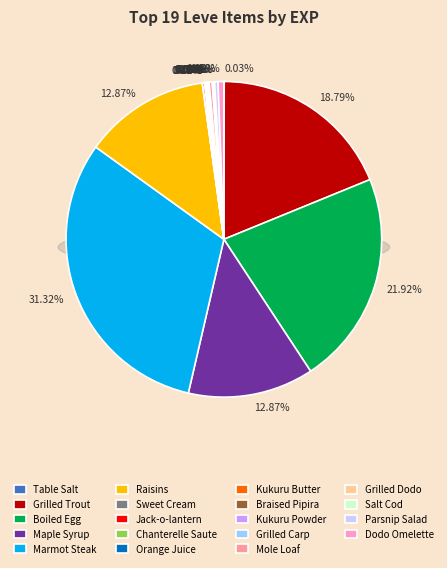

Is there any slice that represents more than half of the pie?

No